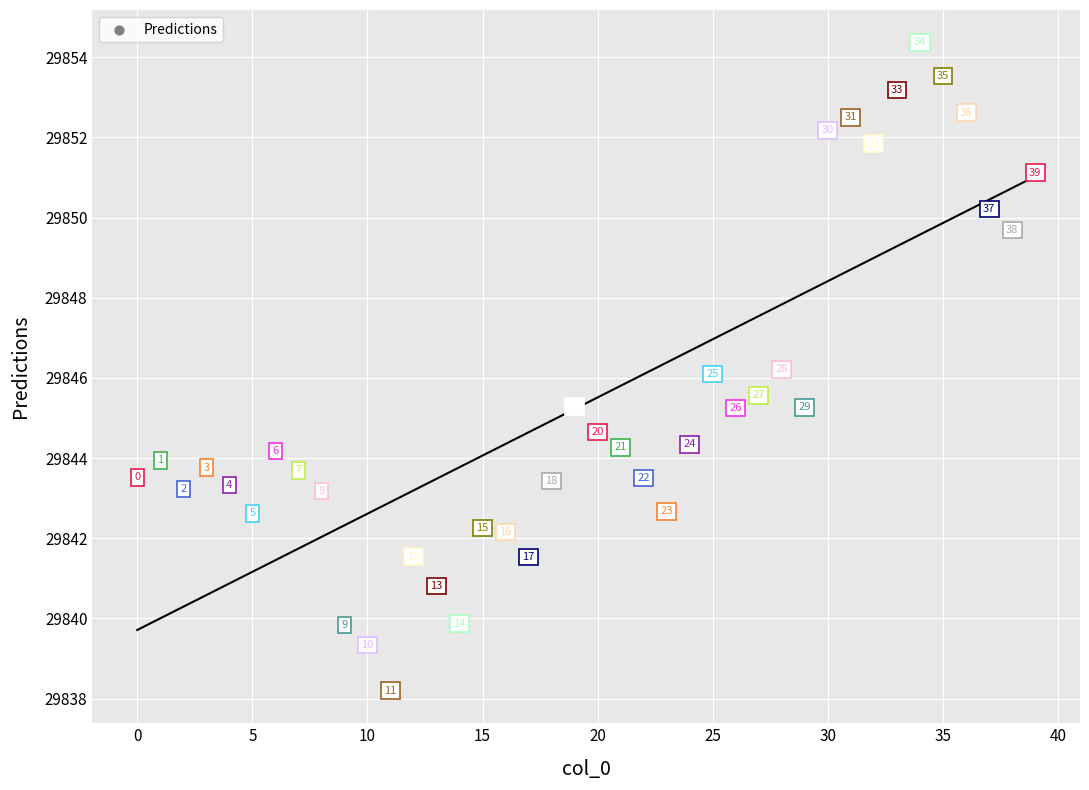

What is the range of Y values (max minus min)?

16.2